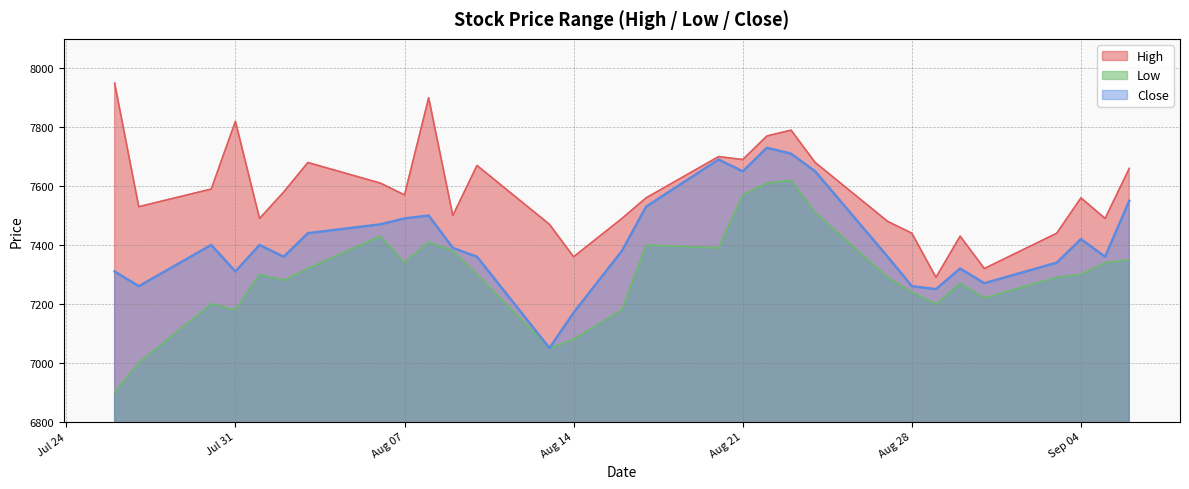

Reading left to right, extract all data points from this chart.

High: 7950	7530	7590	7820	7490	7580	7680	7610	7570	7900	7500	7670	7470	7360	7490	7560	7700	7690	7770	7790	7680	7480	7440	7290	7430	7320	7440	7560	7490	7660
Low: 6900	7000	7200	7180	7300	7280	7320	7430	7340	7410	7380	7300	7050	7080	7180	7400	7390	7570	7610	7620	7510	7290	7240	7200	7270	7220	7290	7300	7340	7350
Close: 7310	7260	7400	7310	7400	7360	7440	7470	7490	7500	7390	7360	7050	7170	7380	7530	7690	7650	7730	7710	7650	7360	7260	7250	7320	7270	7340	7420	7360	7550